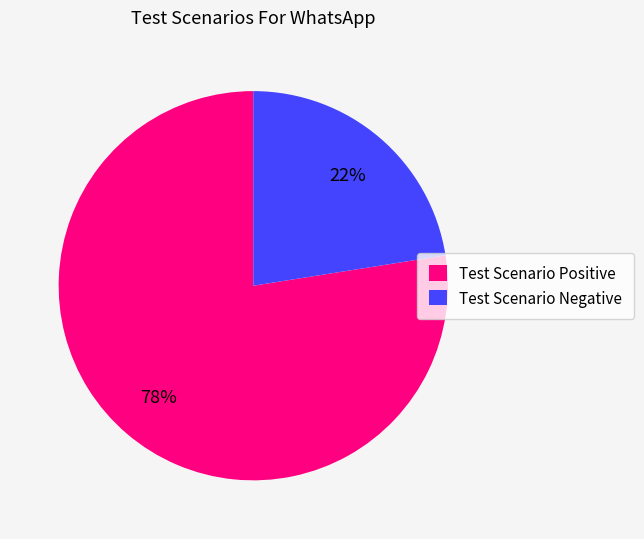

Do Test Scenario Positive and Test Scenario Negative together represent more than half of the pie?

Yes